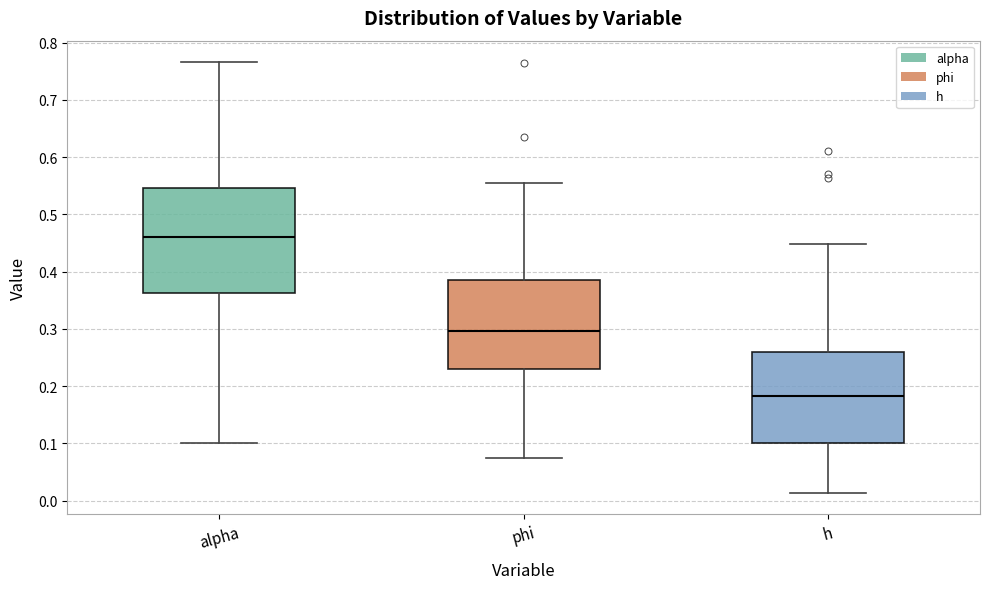

Where does the upper whisker of the box for alpha end on the y-axis? The values are not printed on the chart, so give them approximately, as read against the axis.

0.77